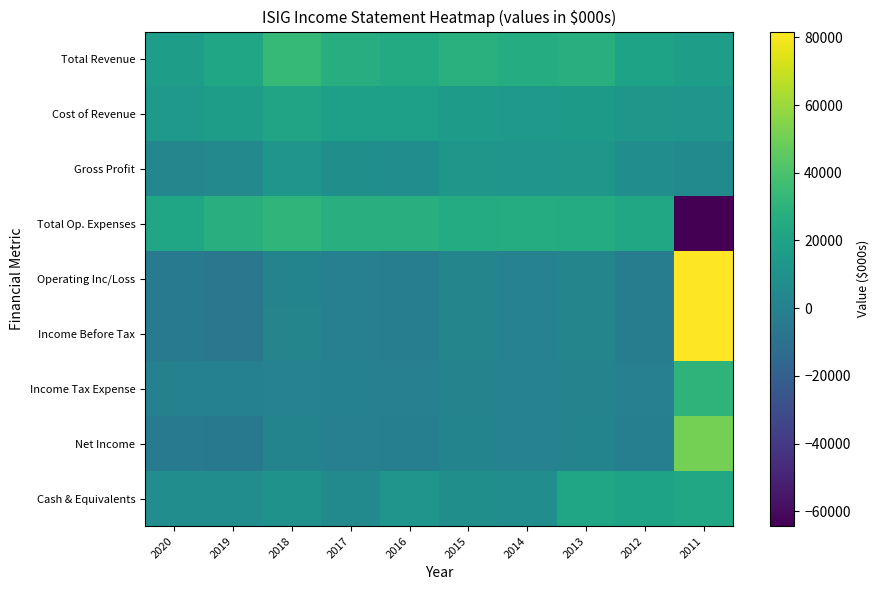

Rank the series by their maximum value, from highest to lowest.

Income Before Tax, Operating Inc/Loss, Net Income, Total Revenue, Total Op. Expenses, Income Tax Expense, Cash & Equivalents, Cost of Revenue, Gross Profit